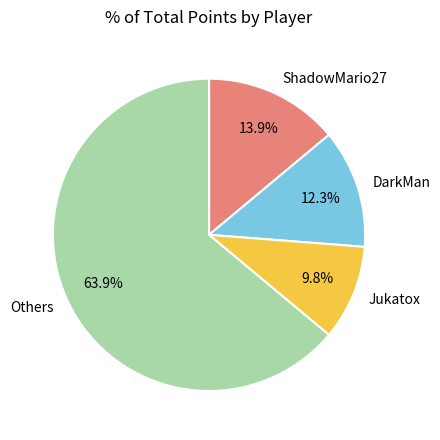

Is it true that ShadowMario27 is 1% of the pie?

False